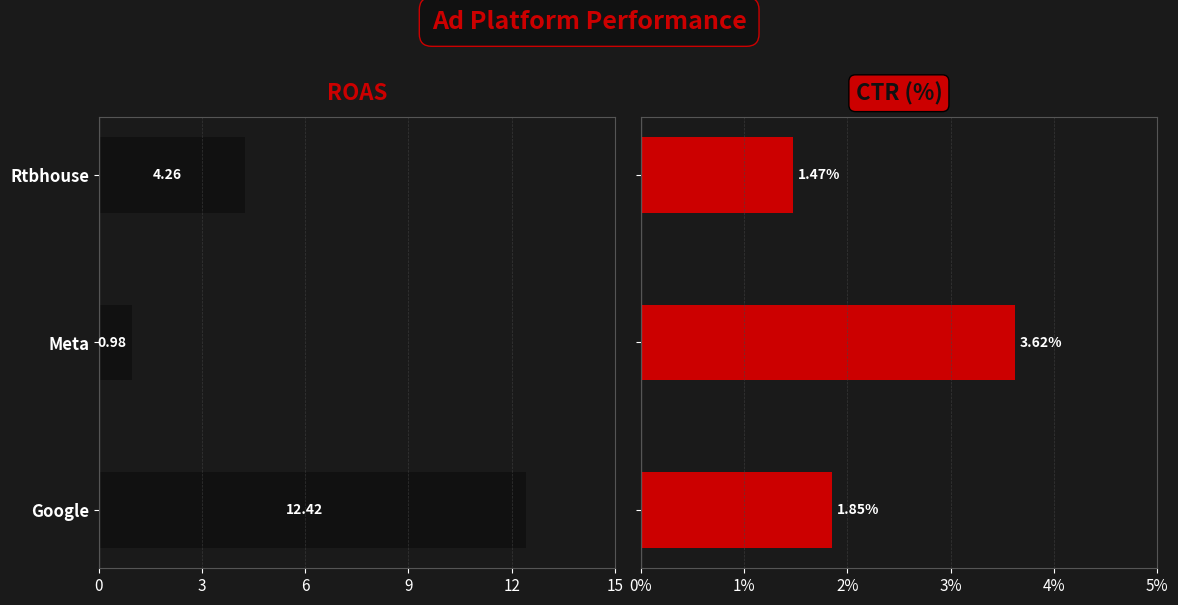

What is the minimum value for CTR (%)?

1.5